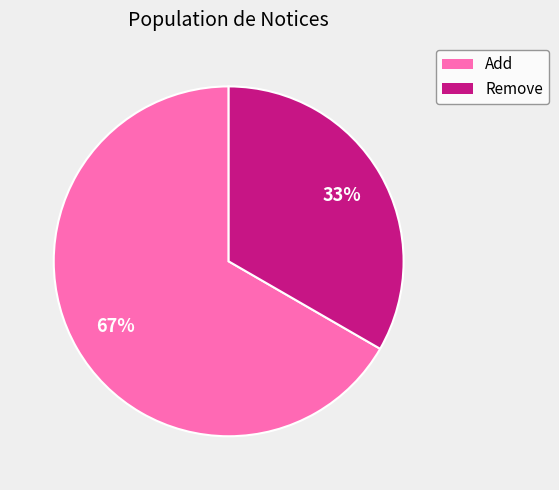

Is there a majority slice in this chart?

Yes